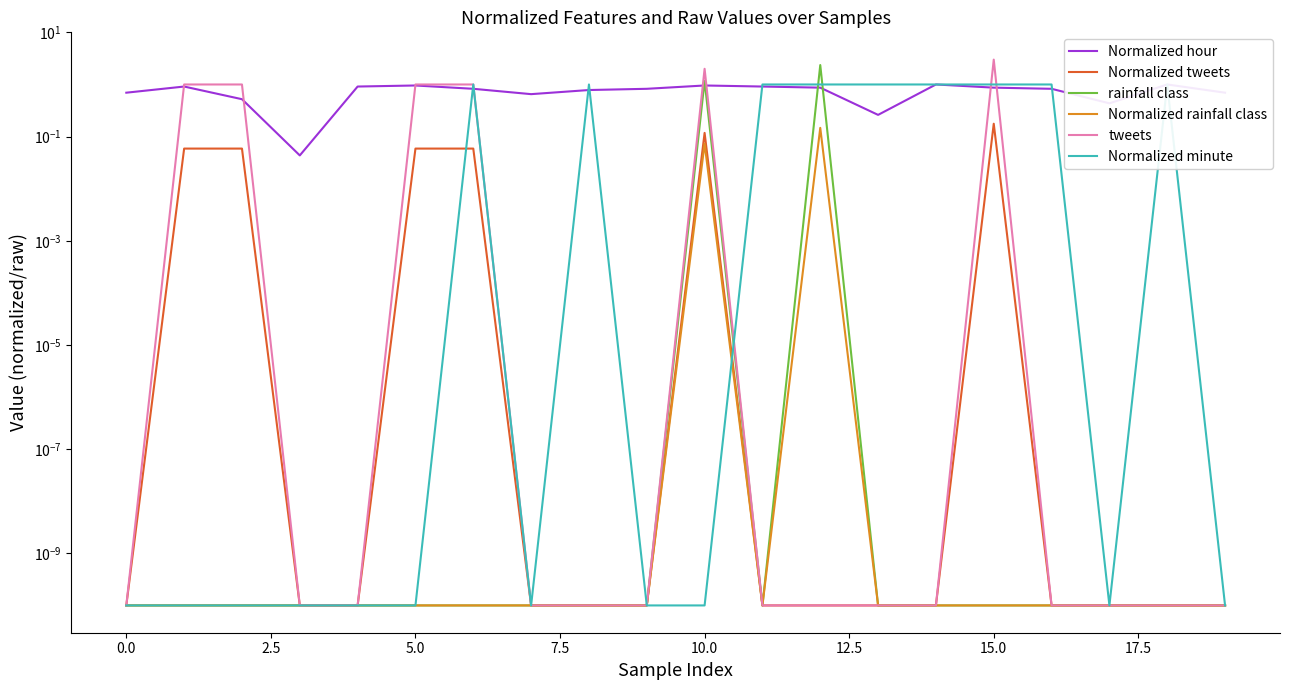

Does the chart have visible grid lines?

No